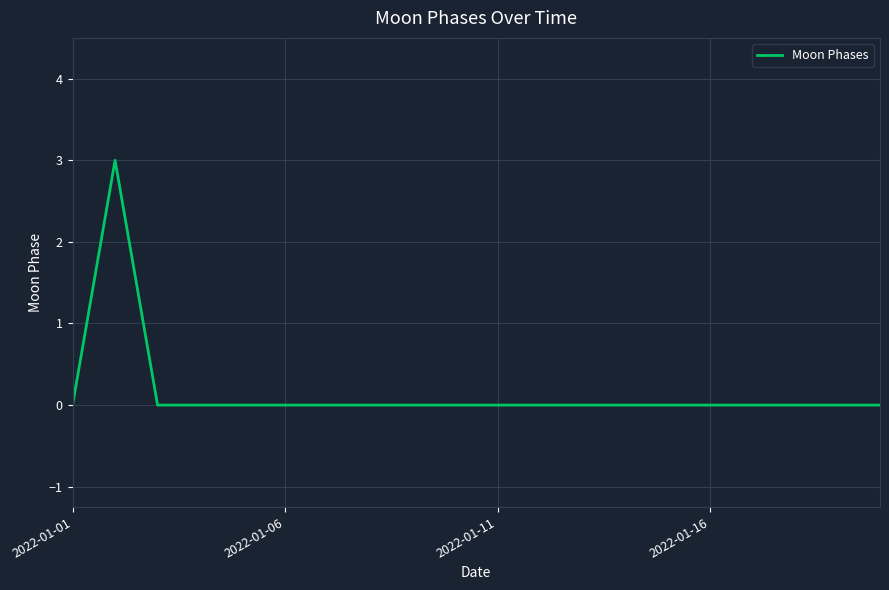

What is the maximum value shown in the chart?

3